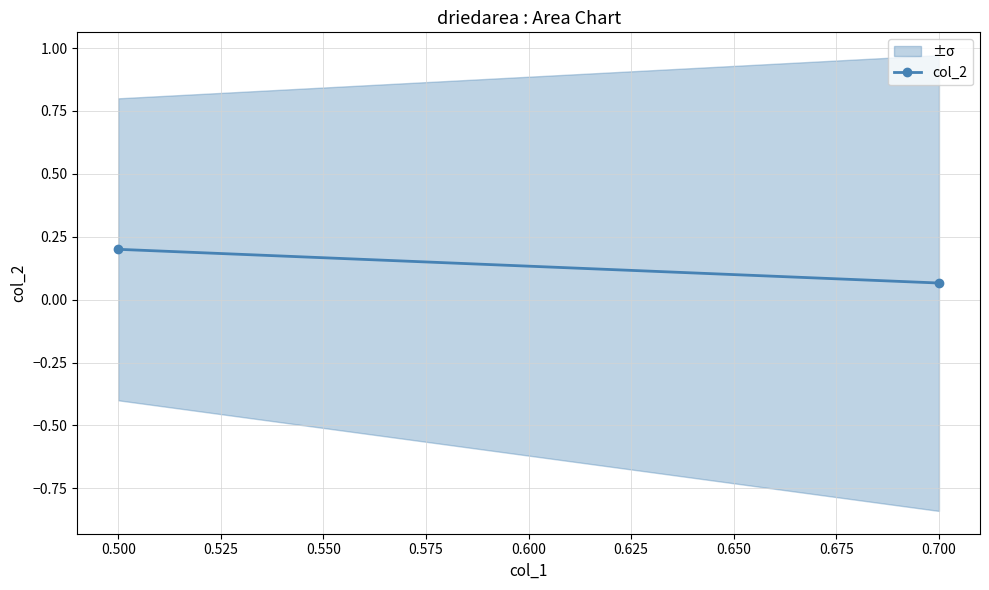

True or false: the data shows 0.1 at 0.700.

False